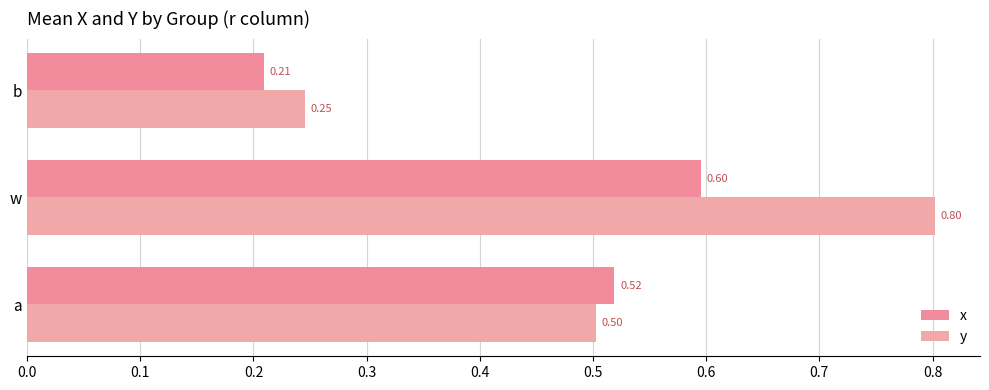

Count the number of categories in the chart.

3